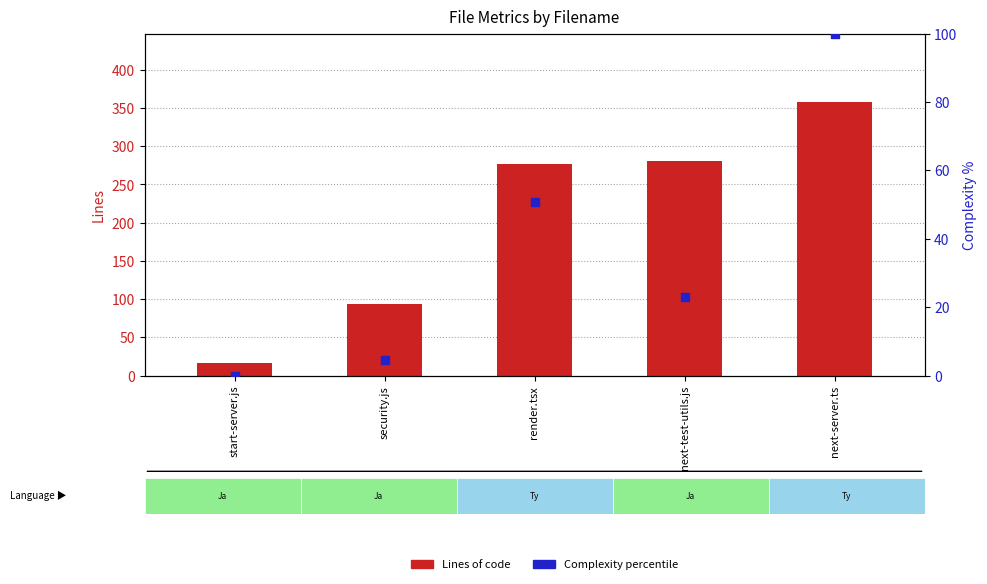

What are all the series names shown in the legend?

Lines of code, Complexity percentile